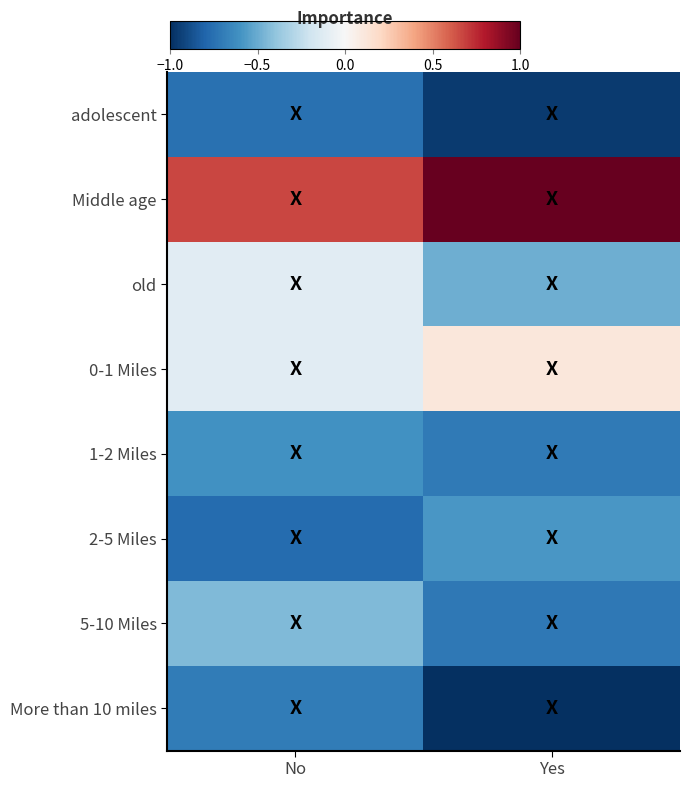

Which has a higher value, Yes or No?

No